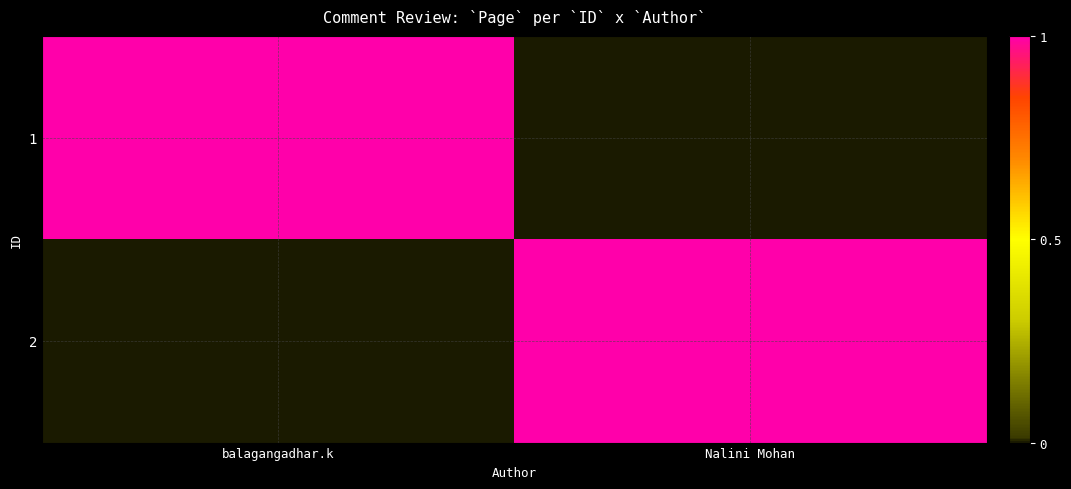

What is the maximum value shown in the chart?

1